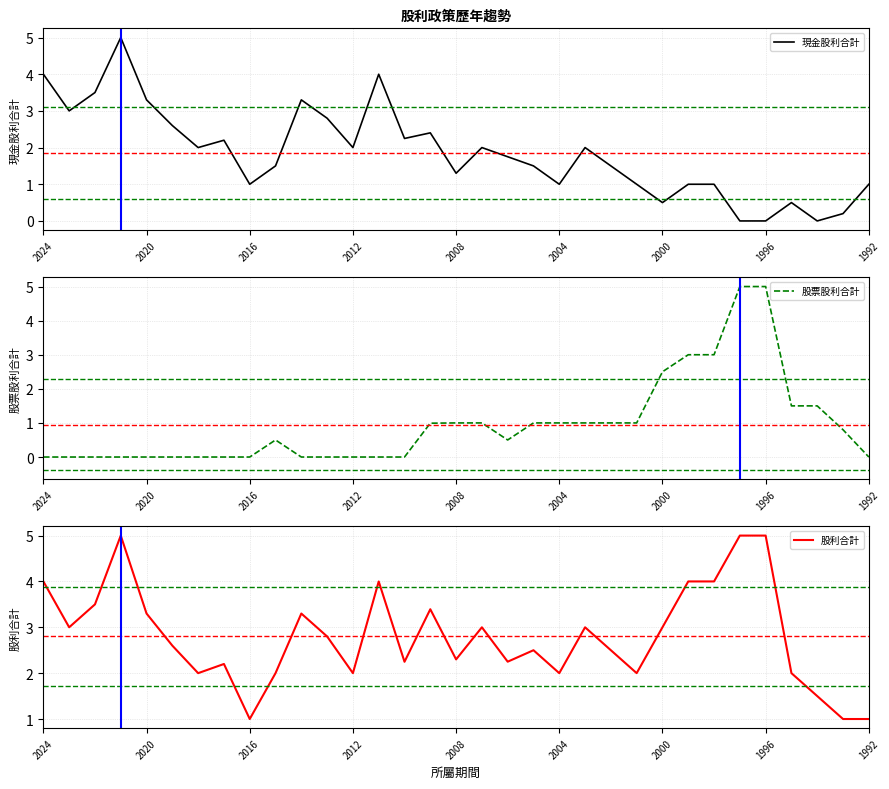

At which label does 股票股利合計 reach its minimum?

2024